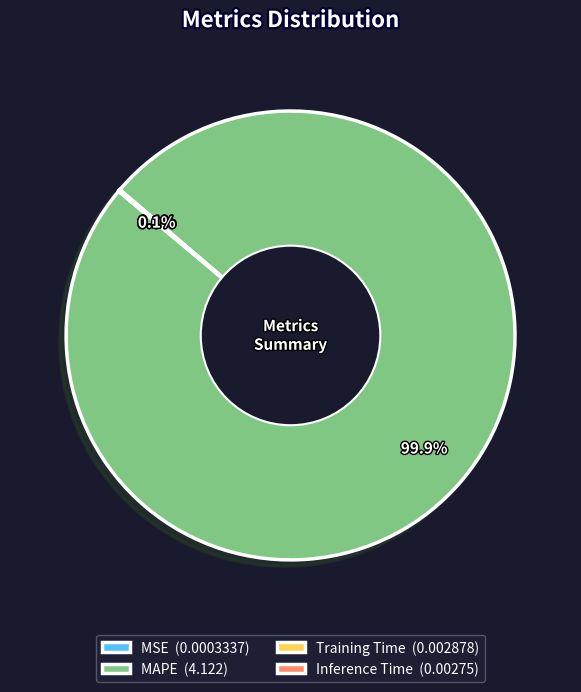

What percentage is the MAPE slice, to the nearest percent?

100%